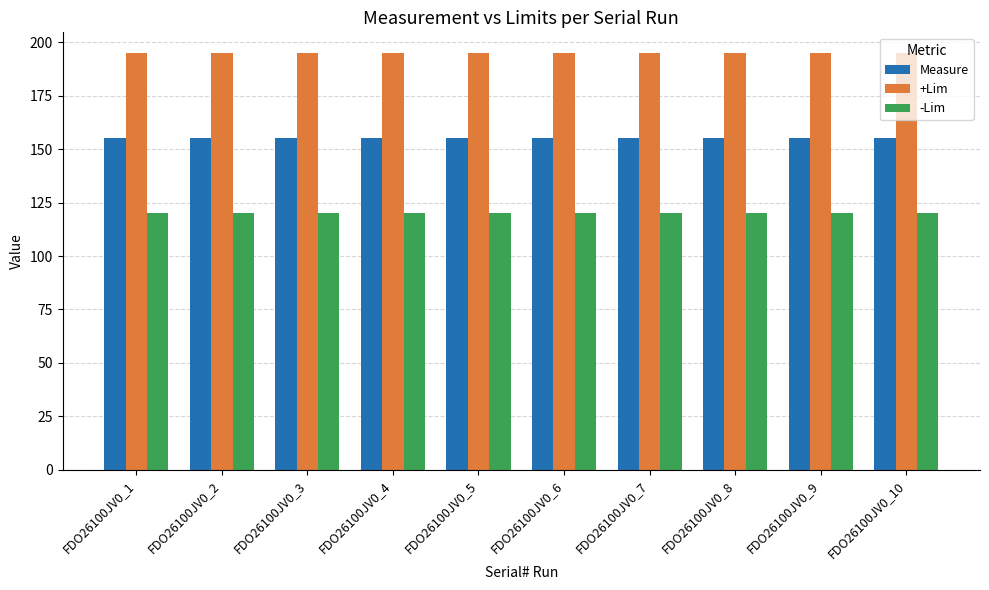

Are the bars grouped side by side (vs. stacked)?

Yes